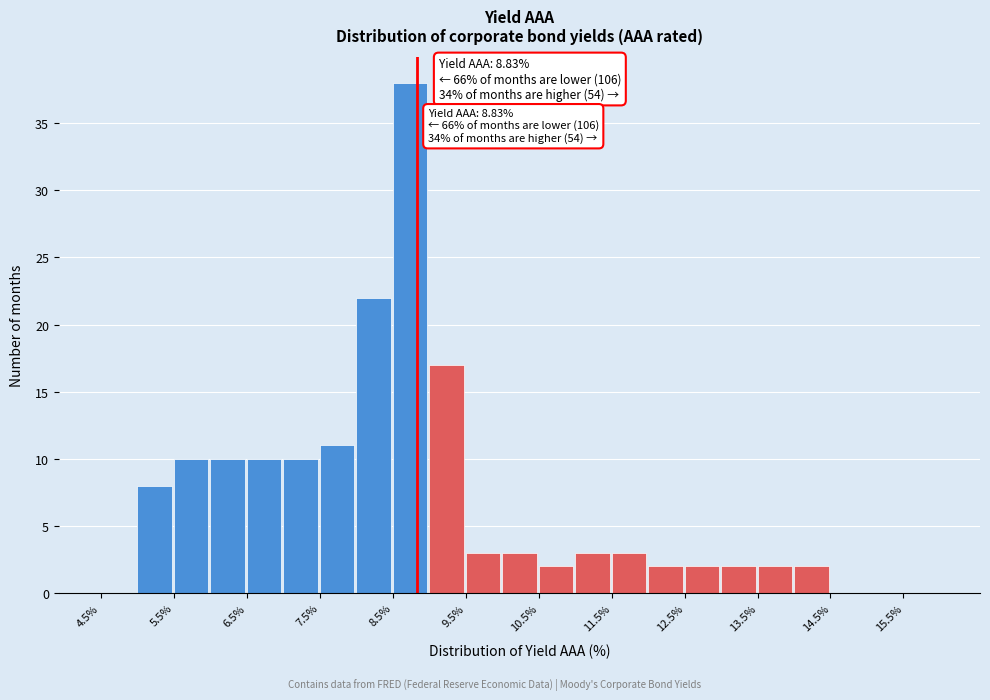

Which range on the x-axis has the tallest bar?

8.5 to 9.0